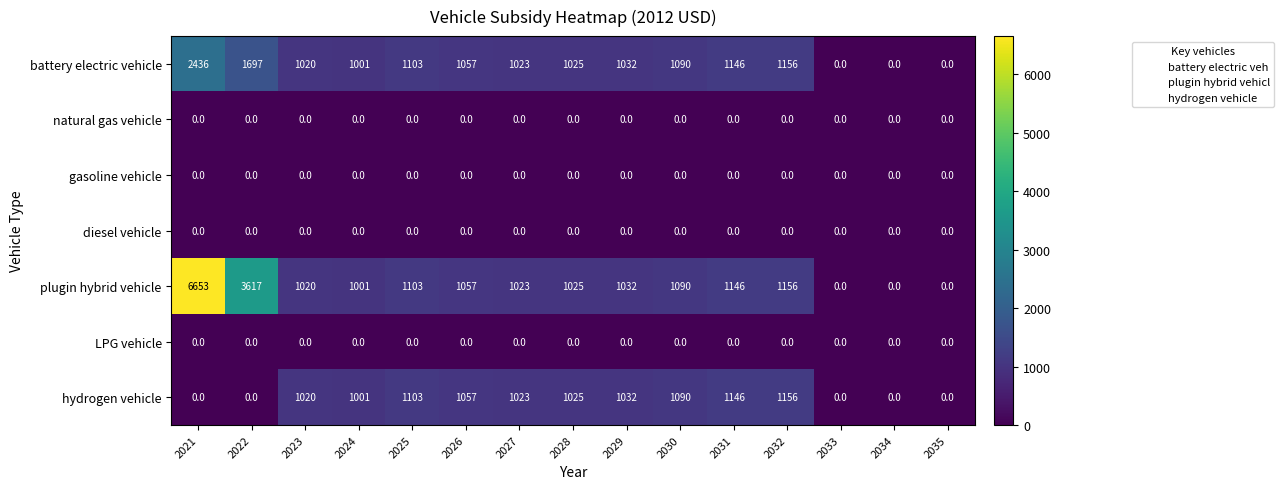

What is the total value across all series at 2024?

3003